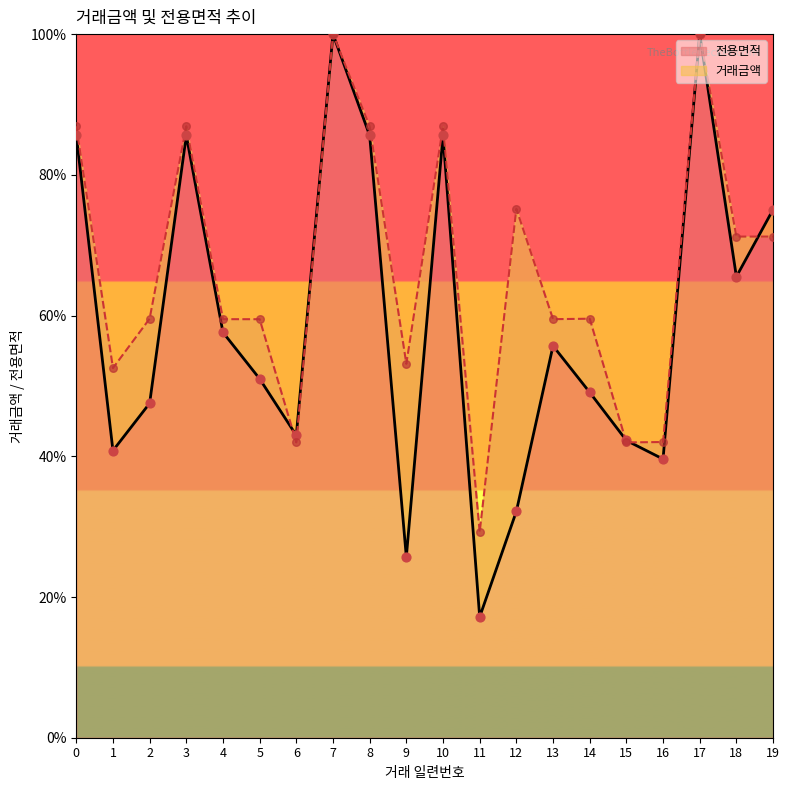

Which series has the largest total across all categories?

전용면적